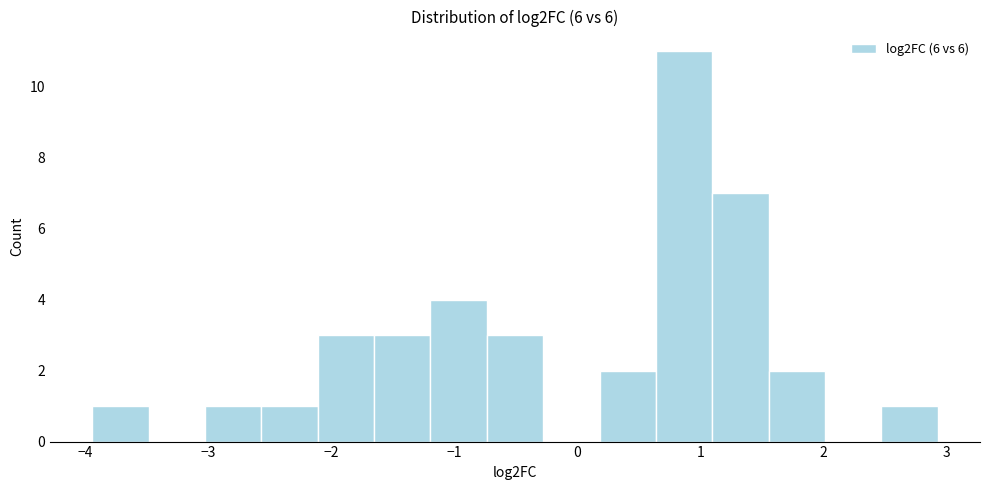

Reading left to right, list every bar in this chart as the range it spans on the x-axis followed by its height. Neither the bar edges nor the heights are printed on the chart, so give them approximately, as read against the axes.

-3.9 to -3.5: 1
-3.5 to -3.0: 0
-3.0 to -2.6: 1
-2.6 to -2.1: 1
-2.1 to -1.7: 3
-1.7 to -1.2: 3
-1.2 to -0.7: 4
-0.7 to -0.3: 3
-0.3 to 0.2: 0
0.2 to 0.6: 2
0.6 to 1.1: 11
1.1 to 1.6: 7
1.6 to 2.0: 2
2.0 to 2.5: 0
2.5 to 2.9: 1